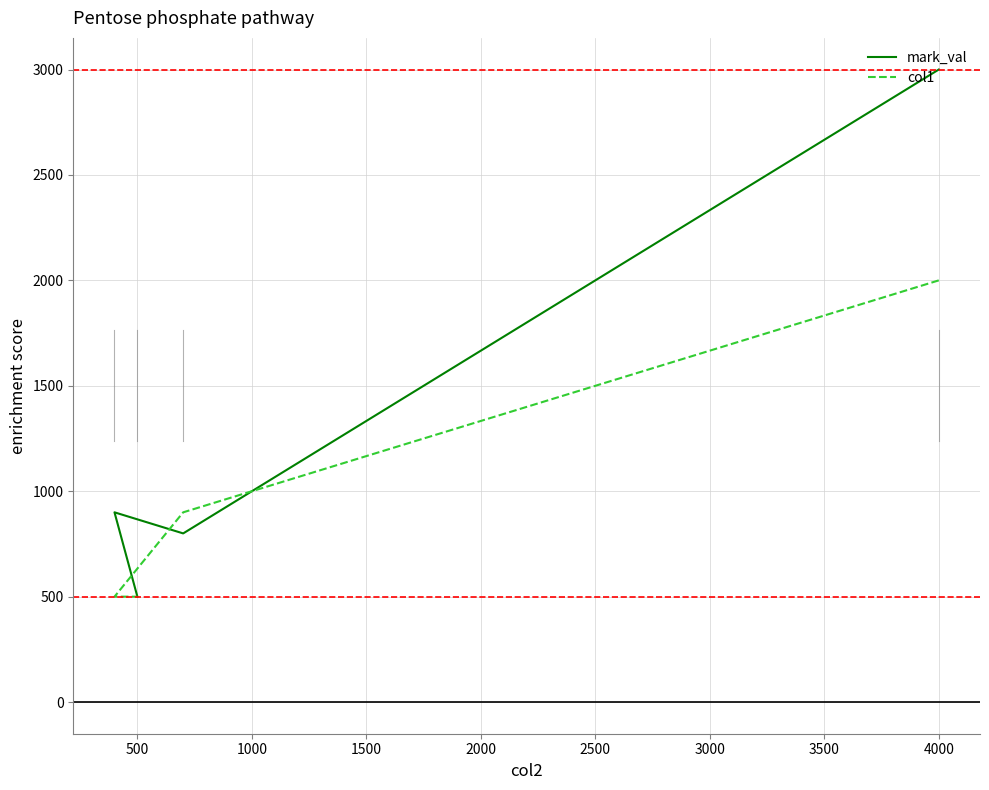

The value of mark_val at 4000 is 4806. True or false?

False